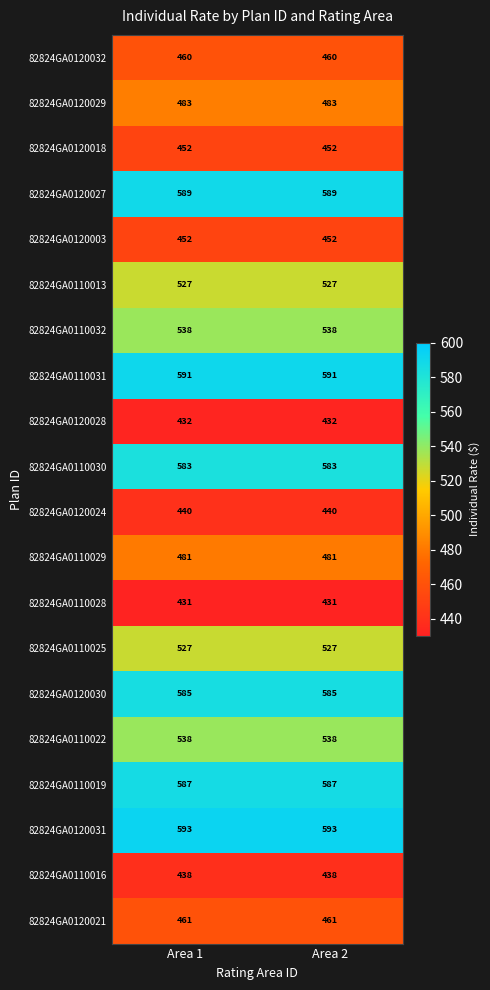

True or false: 82824GA0120030 has a value of 585 at Area 2.

True